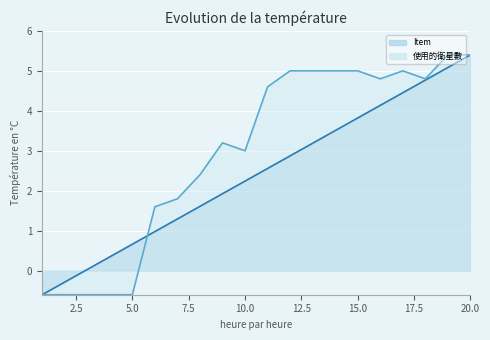

Where does the 使用的衛星數 series first go above 4?

11